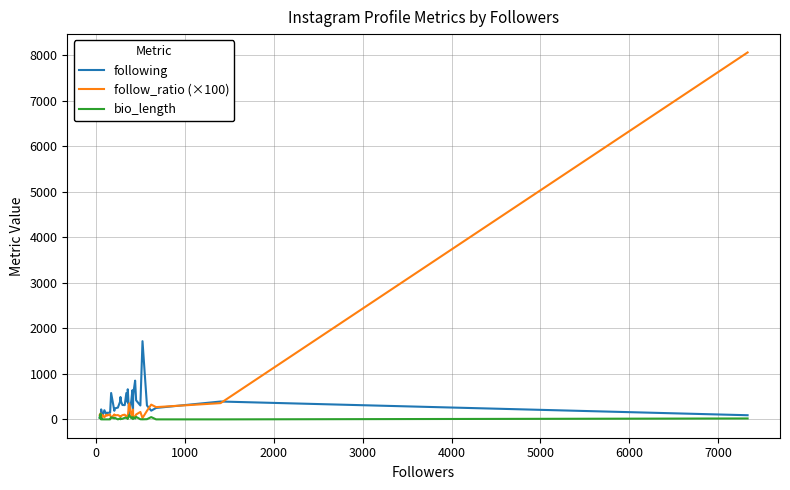

Is the value of bio_length at 29 greater than the value of follow_ratio (×100) at 33?

No